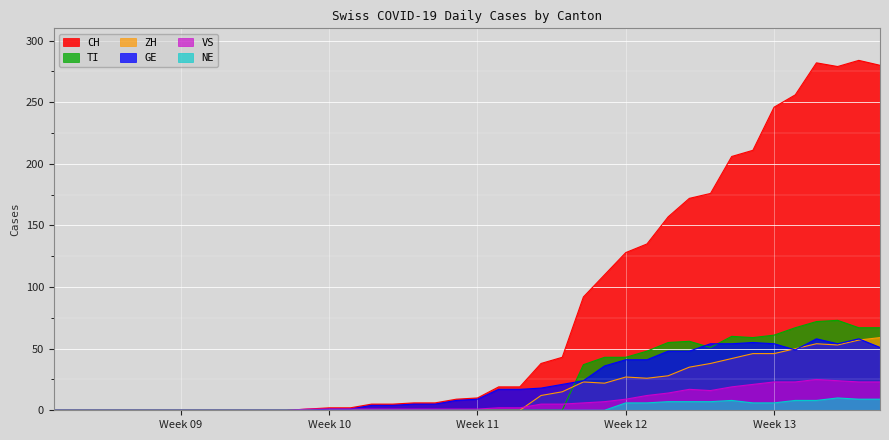

At how many categories does at least one series exceed 188?

8